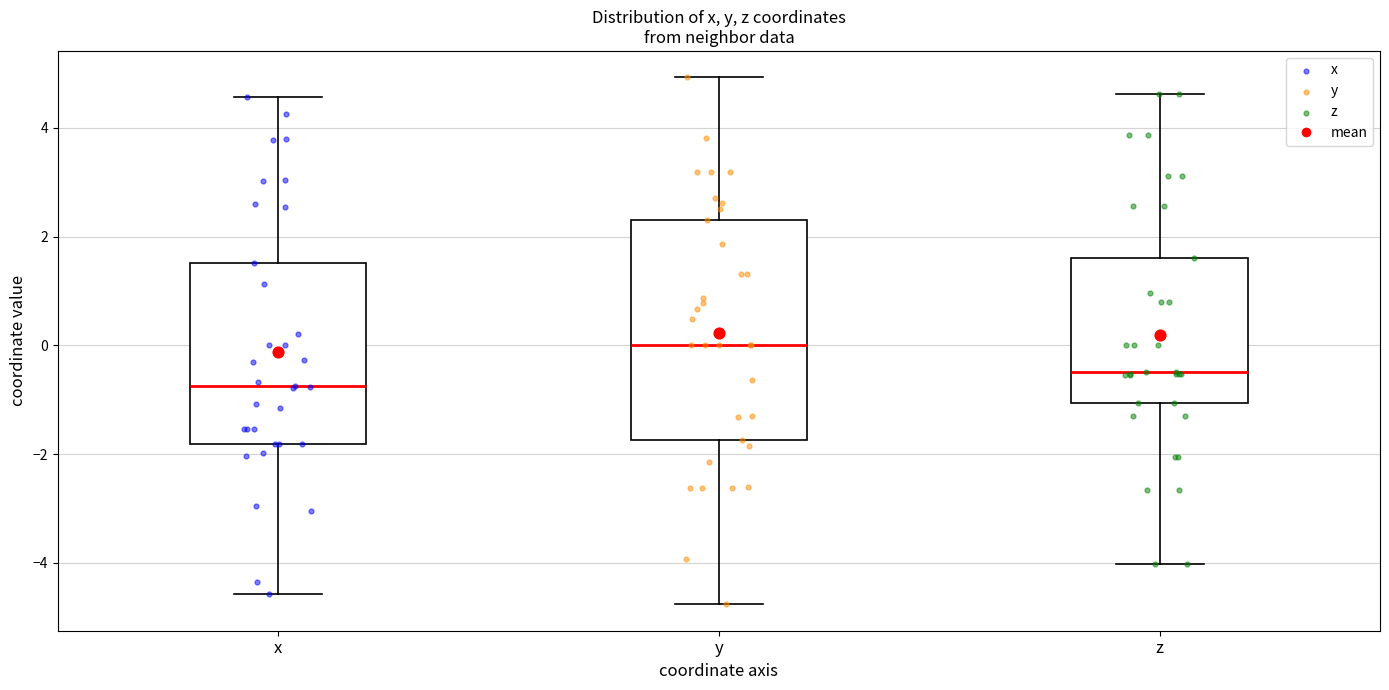

Which box is the tallest, from its lower edge to its upper edge?

y